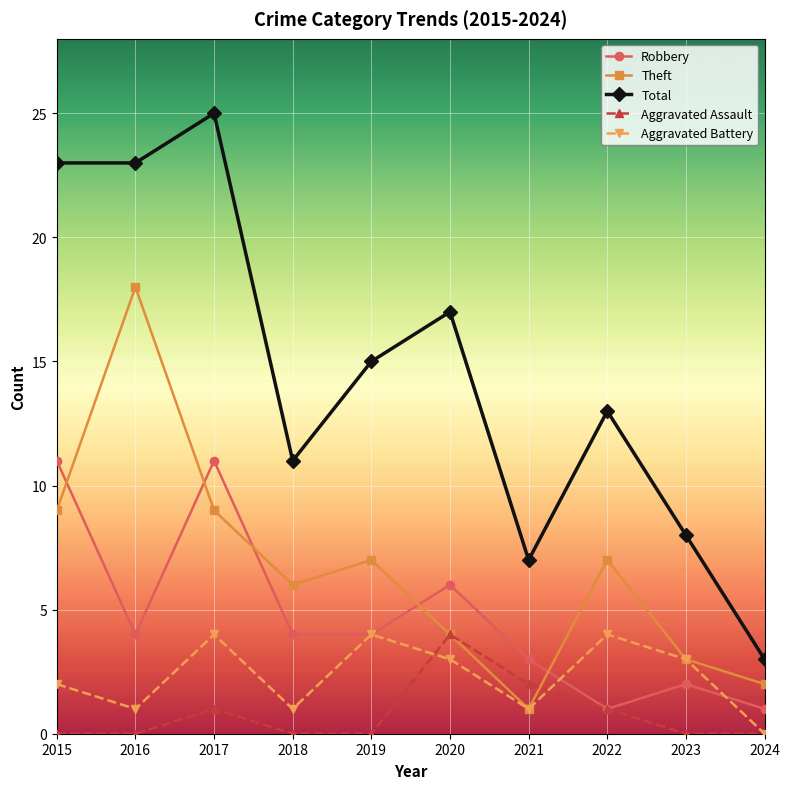

Reading left to right, transcribe all the data shown in this chart.

Robbery: 2015=11	2016=4	2017=11	2018=4	2019=4	2020=6	2021=3	2022=1	2023=2	2024=1
Theft: 2015=9	2016=18	2017=9	2018=6	2019=7	2020=4	2021=1	2022=7	2023=3	2024=2
Total: 2015=23	2016=23	2017=25	2018=11	2019=15	2020=17	2021=7	2022=13	2023=8	2024=3
Aggravated Assault: 2015=0	2016=0	2017=1	2018=0	2019=0	2020=4	2021=2	2022=1	2023=0	2024=0
Aggravated Battery: 2015=2	2016=1	2017=4	2018=1	2019=4	2020=3	2021=1	2022=4	2023=3	2024=0